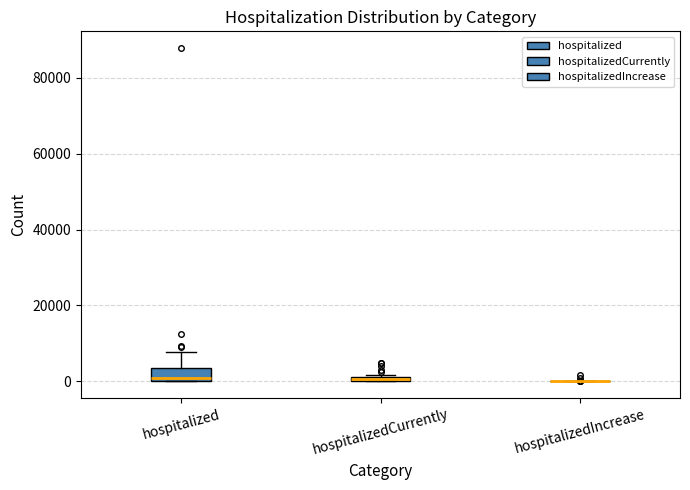

Comparing the boxes themselves (not the whiskers), which one is the tallest?

hospitalized